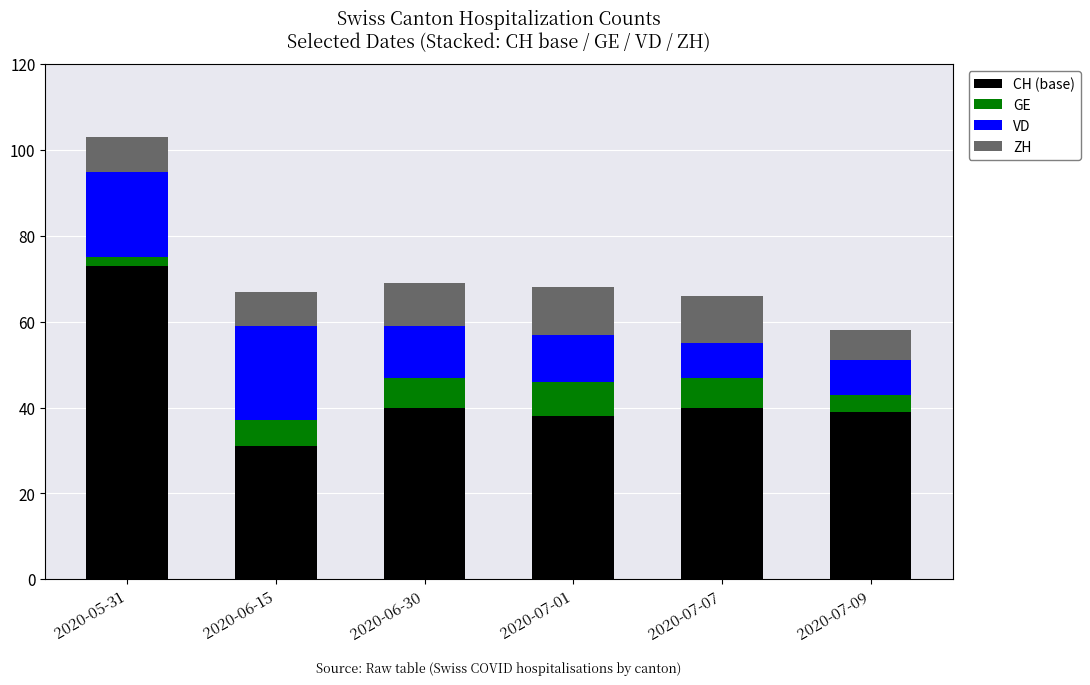

What is the average value of the CH (base) series?

44